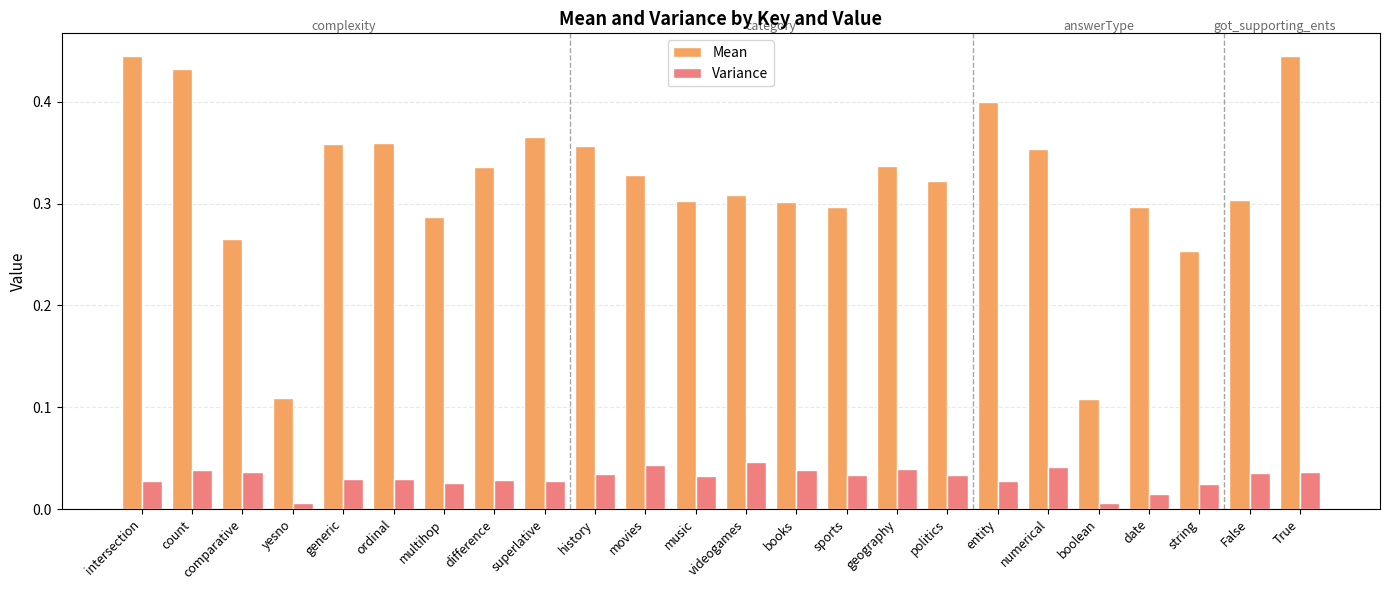

What is the sum of all Variance values?

0.7